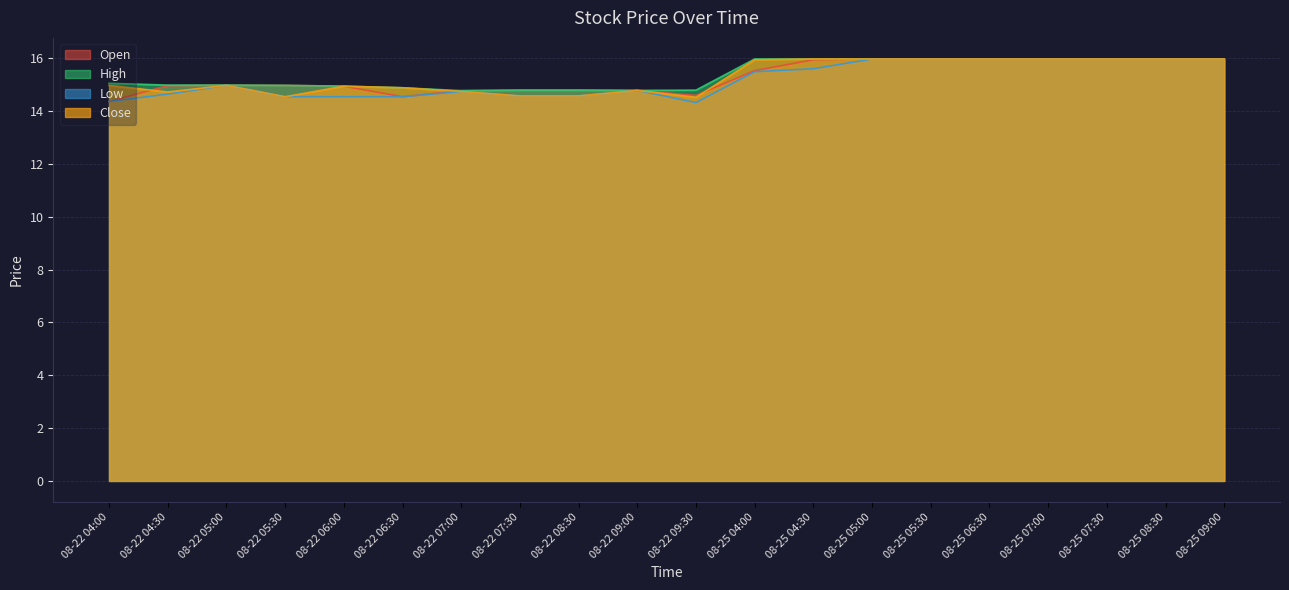

The value of Close at 08-22 05:30 is 14.6. True or false?

True